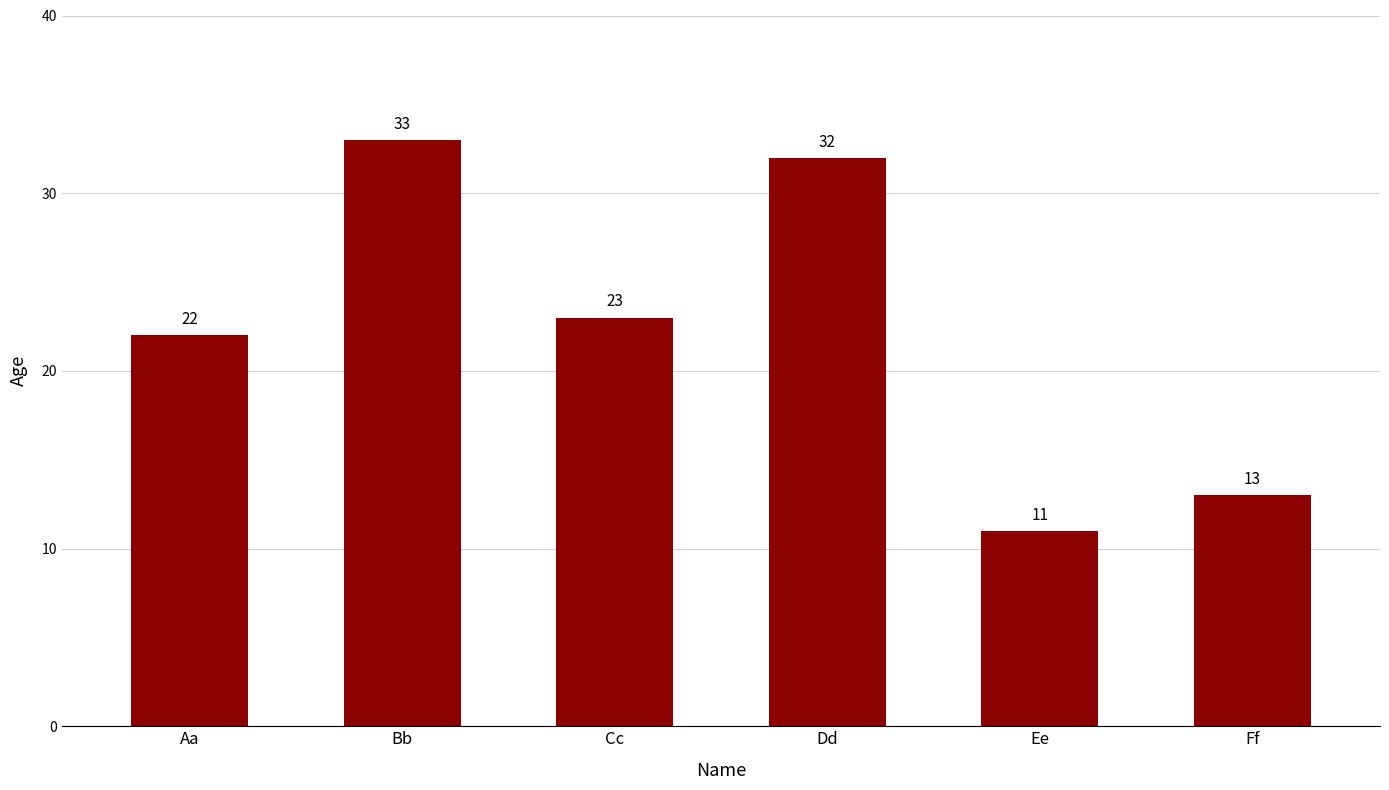

How many bars are there in total?

6